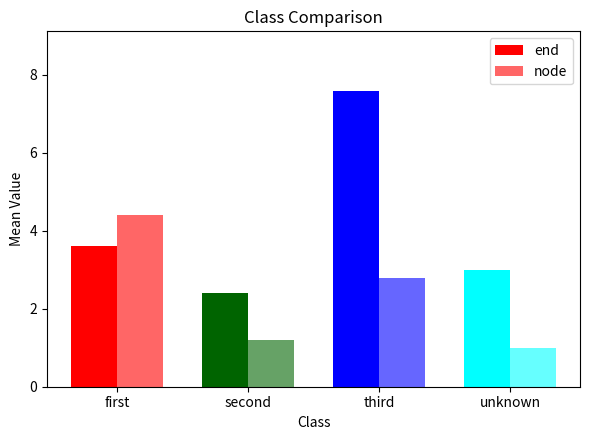

How many data points in node are less than 2?

2